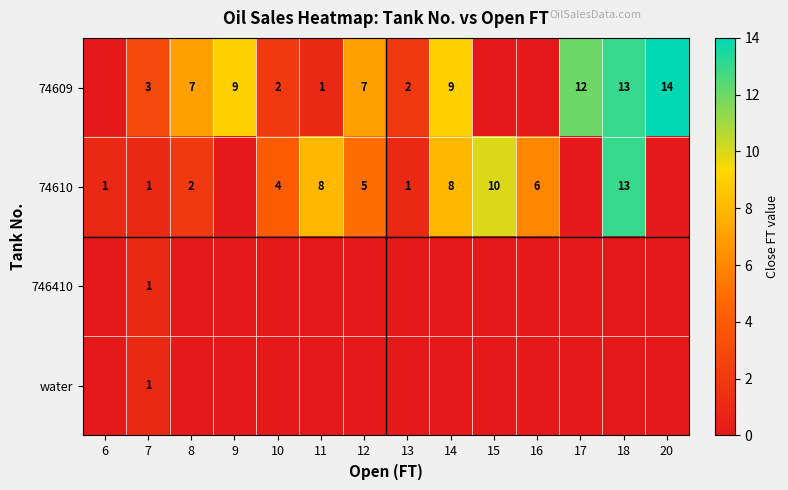

What is the sum of the 74609 values at 14 and 10?

11